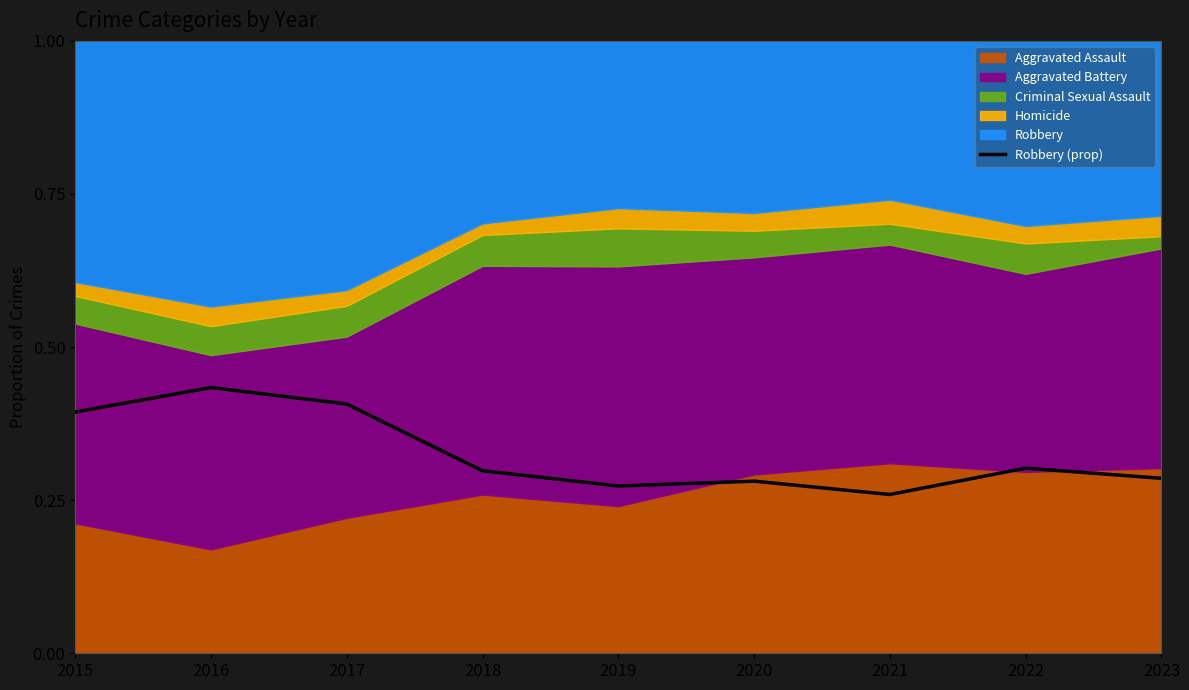

What is the smallest value displayed?

0.3